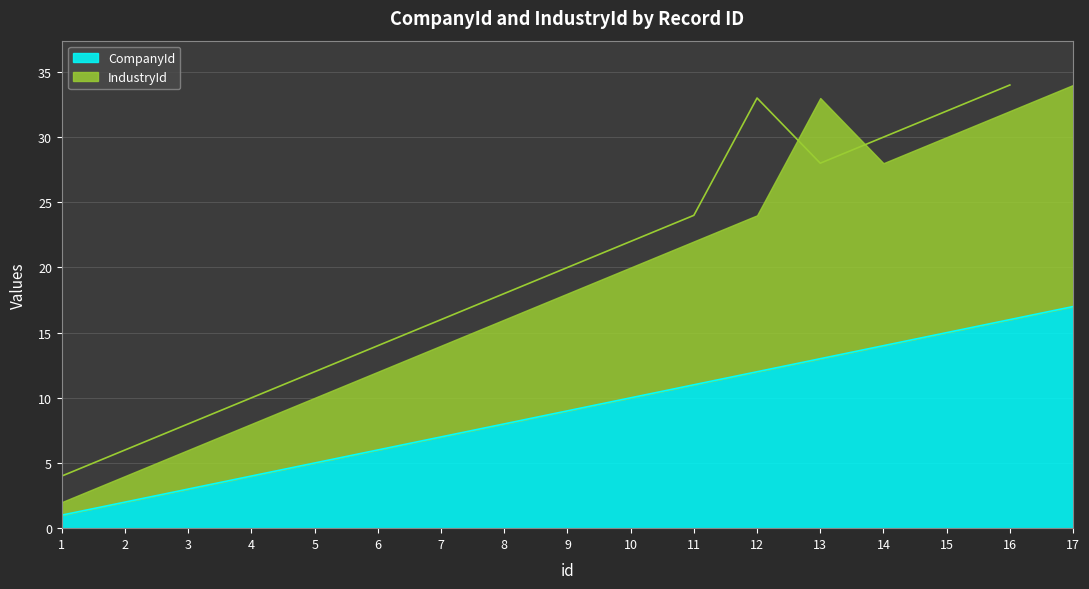

Reading left to right, extract all data points from this chart.

CompanyId: 1	2	3	4	5	6	7	8	9	10	11	12	13	14	15	16	17
IndustryId: 2	4	6	8	10	12	14	16	18	20	22	24	33	28	30	32	34